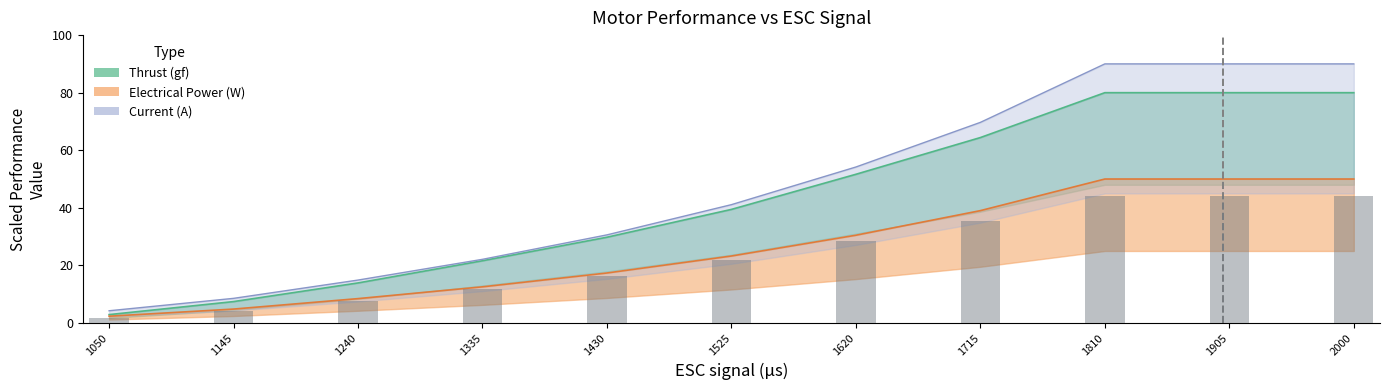

The value of Current (A) at 1810 is 90.0. True or false?

True